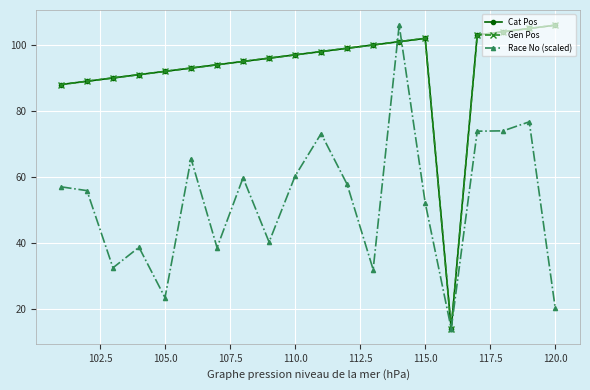

Reading left to right, list all the values displayed in this chart.

Cat Pos: 88.0	89.0	90.0	91.0	92.0	93.0	94.0	95.0	96.0	97.0	98.0	99.0	100.0	101.0	102.0	14.0	103.0	104.0	105.0	106.0
Gen Pos: 88.0	89.0	90.0	91.0	92.0	93.0	94.0	95.0	96.0	97.0	98.0	99.0	100.0	101.0	102.0	14.0	103.0	104.0	105.0	106.0
Race No (scaled): 57.0	55.8	32.4	38.7	23.4	65.5	38.6	59.7	40.2	60.3	73.1	57.7	31.9	106.0	52.1	14.0	73.9	74.0	76.7	20.1